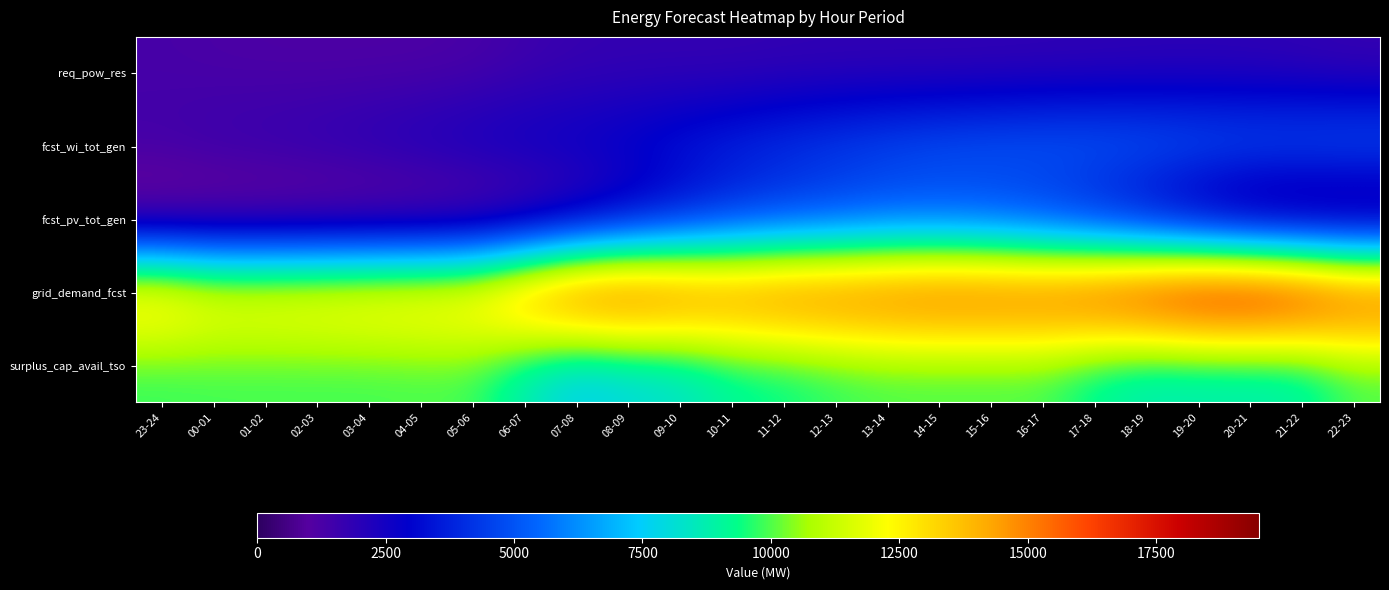

Reading left to right, extract all data points from this chart.

req_pow_res: 23-24=1302	00-01=1226	01-02=1185	02-03=1161	03-04=1160	04-05=1168	05-06=1250	06-07=1496	07-08=1667	08-09=1718	09-10=1706	10-11=1694	11-12=1737	12-13=1755	13-14=1758	14-15=1745	15-16=1756	16-17=1775	17-18=1799	18-19=1835	19-20=1855	20-21=1828	21-22=1769	22-23=1646
fcst_wi_tot_gen: 23-24=1524	00-01=1752	01-02=1874	02-03=2032	03-04=2237	04-05=2487	05-06=2742	06-07=2889	07-08=2972	08-09=3202	09-10=3602	10-11=3978	11-12=4312	12-13=4623	13-14=4896	14-15=5146	15-16=5303	16-17=5456	17-18=5544	18-19=5529	19-20=5432	20-21=5384	21-22=5416	22-23=5513
fcst_pv_tot_gen: 23-24=0	00-01=0	01-02=0	02-03=0	03-04=0	04-05=1	05-06=93	06-07=465	07-08=1139	08-09=1980	09-10=2841	10-11=3571	11-12=3986	12-13=4268	13-14=4553	14-15=4535	15-16=4288	16-17=3757	17-18=2951	18-19=1979	19-20=972	20-21=213	21-22=3	22-23=0
grid_demand_fcst: 23-24=14081	00-01=13163	01-02=13186	02-03=13309	03-04=13491	04-05=13627	05-06=13904	06-07=15743	07-08=17310	08-09=17487	09-10=16873	10-11=16328	11-12=16577	12-13=16619	13-14=16796	14-15=17006	15-16=16997	16-17=17037	17-18=17650	18-19=18528	19-20=19331	20-21=19500	21-22=18898	22-23=17632
surplus_cap_avail_tso: 23-24=9705	00-01=9800	01-02=9800	02-03=9800	03-04=9800	04-05=9849	05-06=9800	06-07=8523	07-08=7414	08-09=7816	09-10=8111	10-11=8963	11-12=9200	12-13=9587	13-14=9800	14-15=9800	15-16=9800	16-17=9789	17-18=8977	18-19=8451	19-20=8493	20-21=8498	21-22=8687	22-23=9784